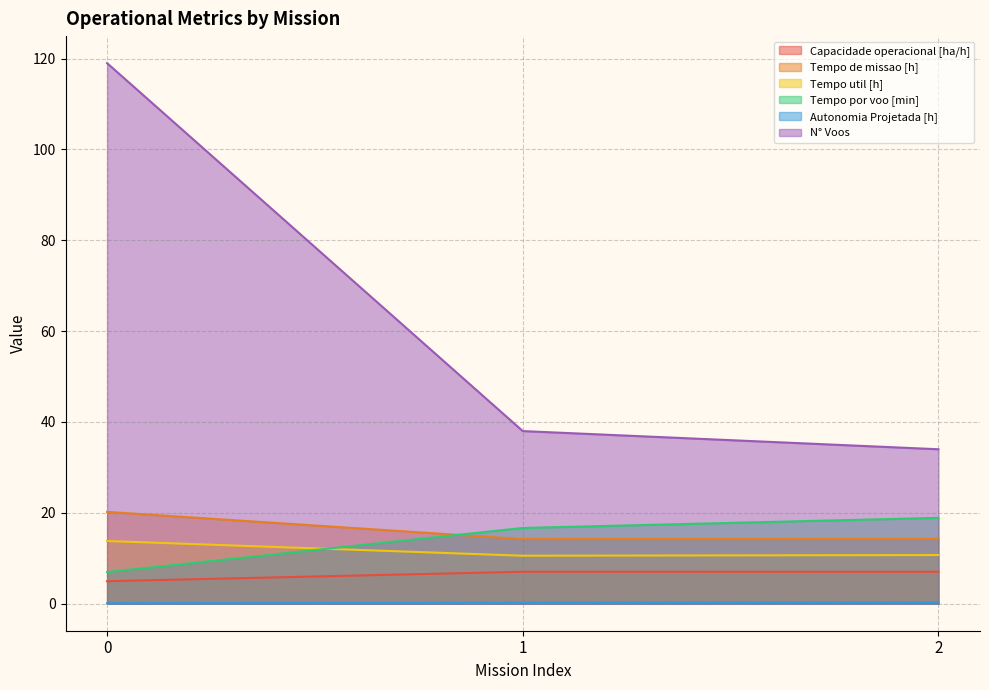

What is the spread (max minus min) of values at 1?

37.8